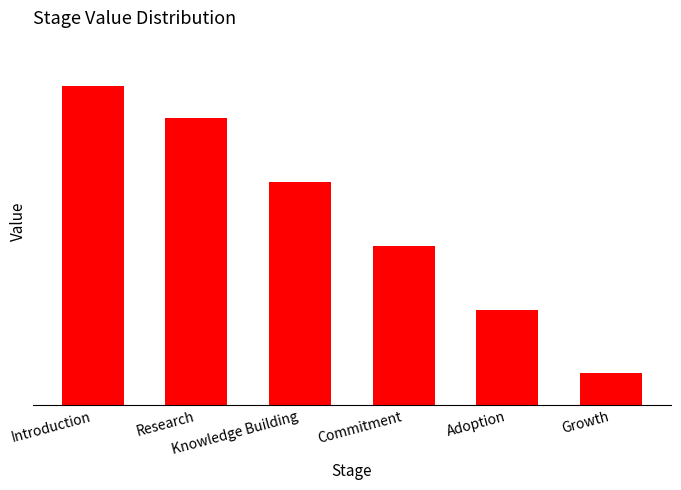

Which label corresponds to the smallest value in the chart?

Growth